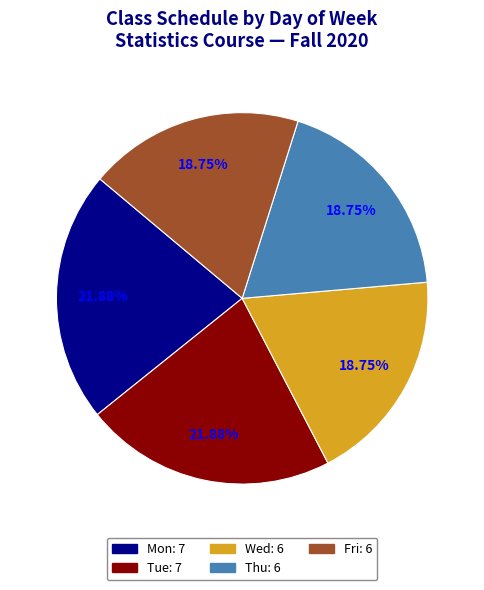

Do Tue and Mon together represent more than half of the pie?

No